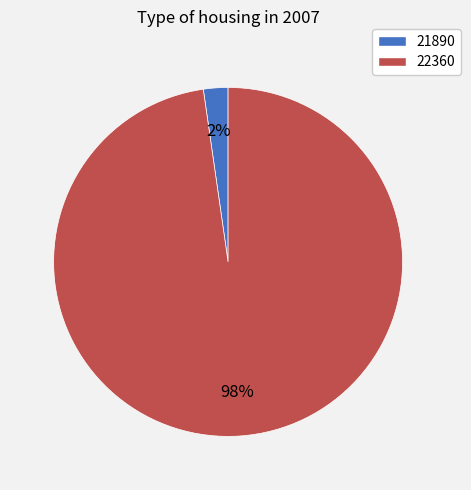

Is the sum of 21890 and 22360 greater than half?

Yes